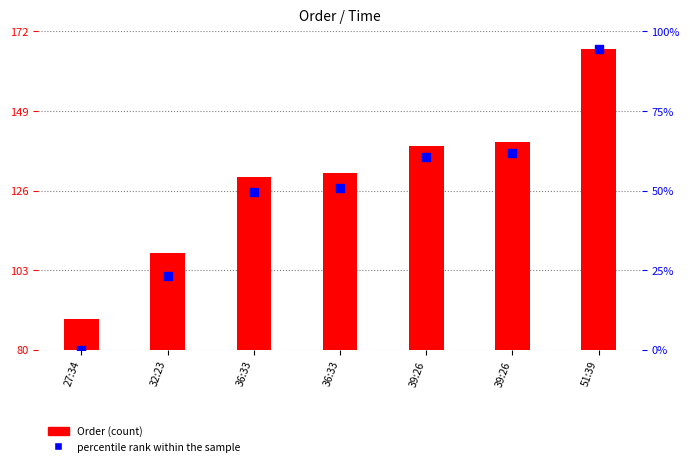

At which category is the sum across all series the highest?

51:39